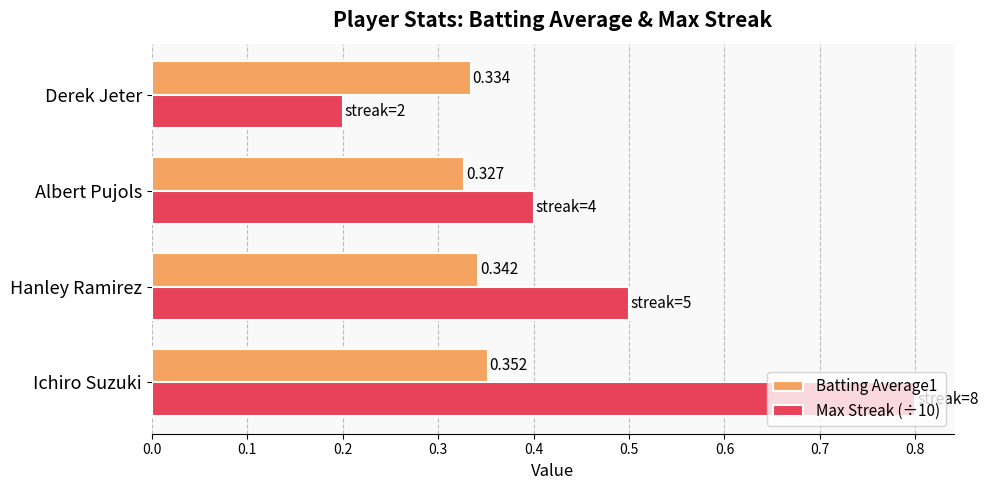

Is the value of Batting Average1 at Derek Jeter greater than the value of Max Streak (÷10) at Ichiro Suzuki?

No